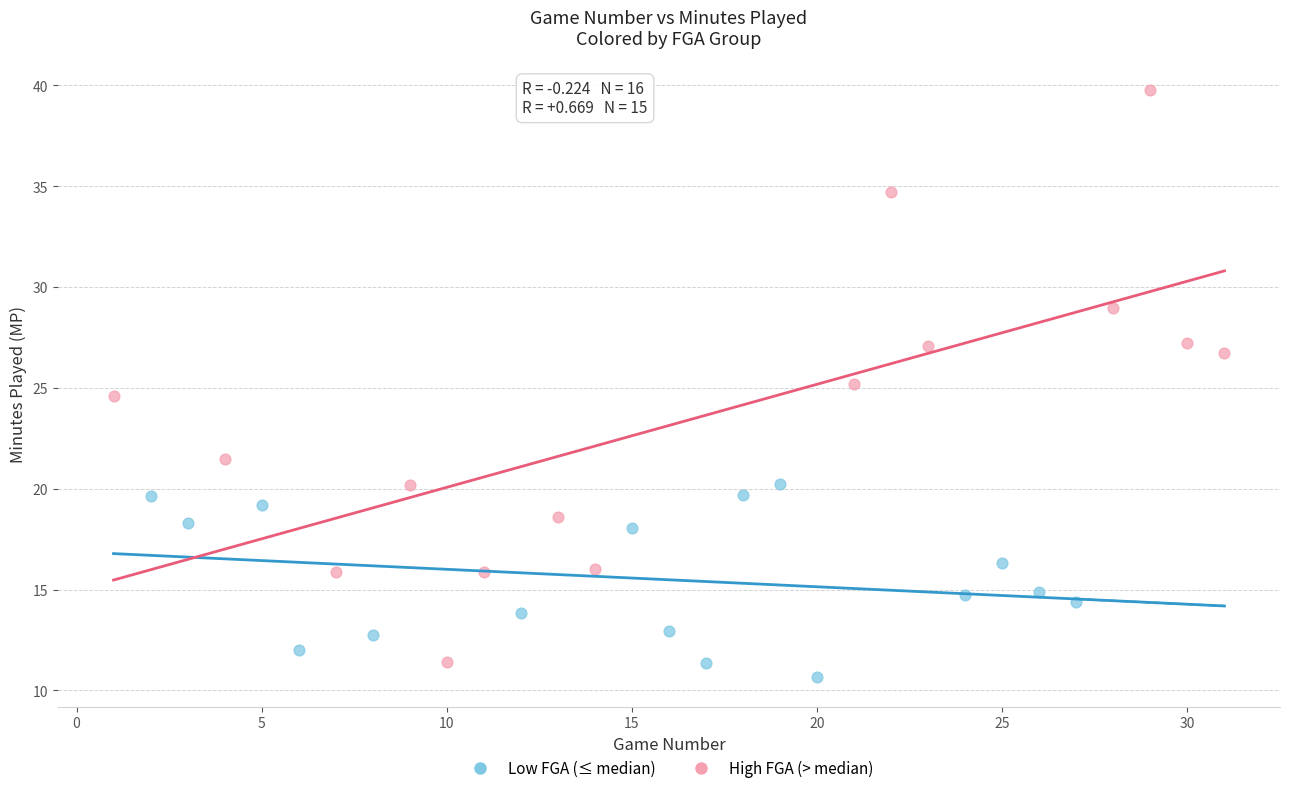

Which series has the largest Y range (max minus min)?

High FGA (> median)